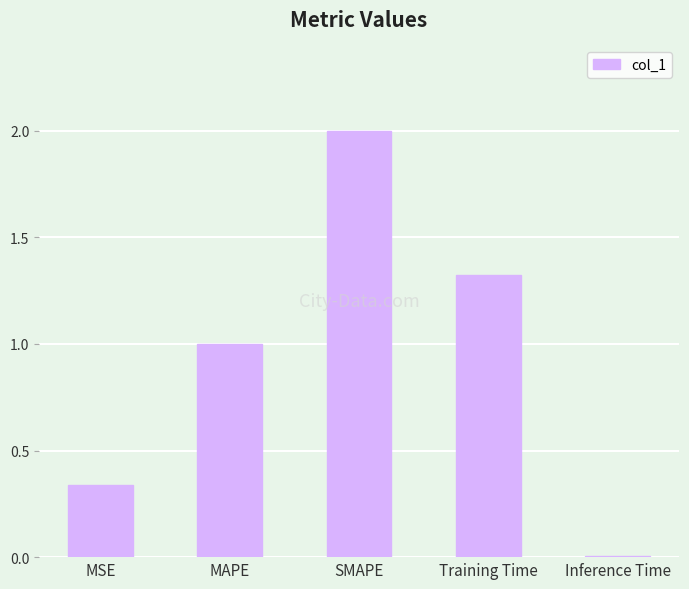

What is the maximum value shown in the chart?

2.0